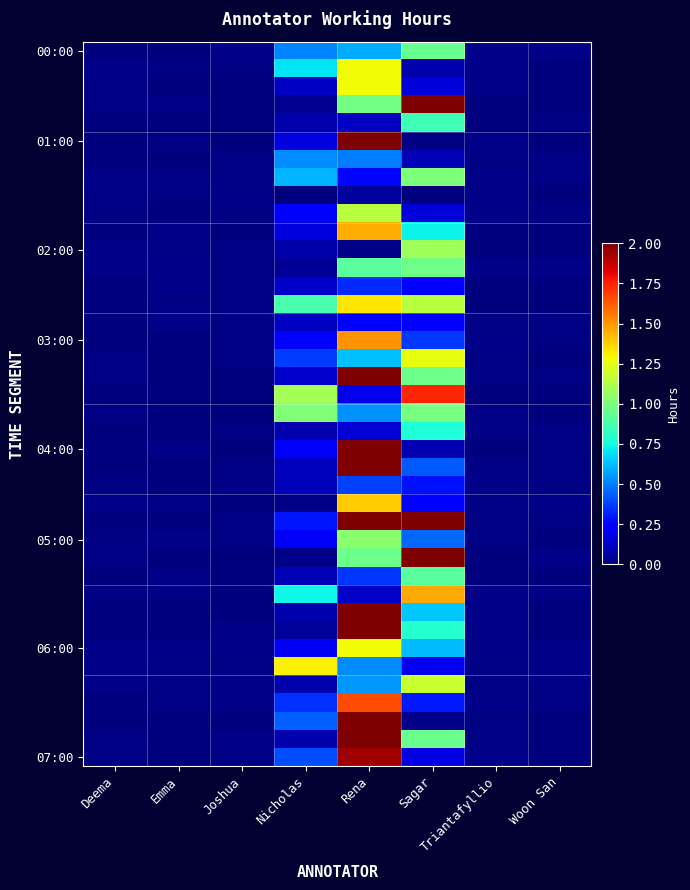

At how many categories does at least one series exceed 0?

8